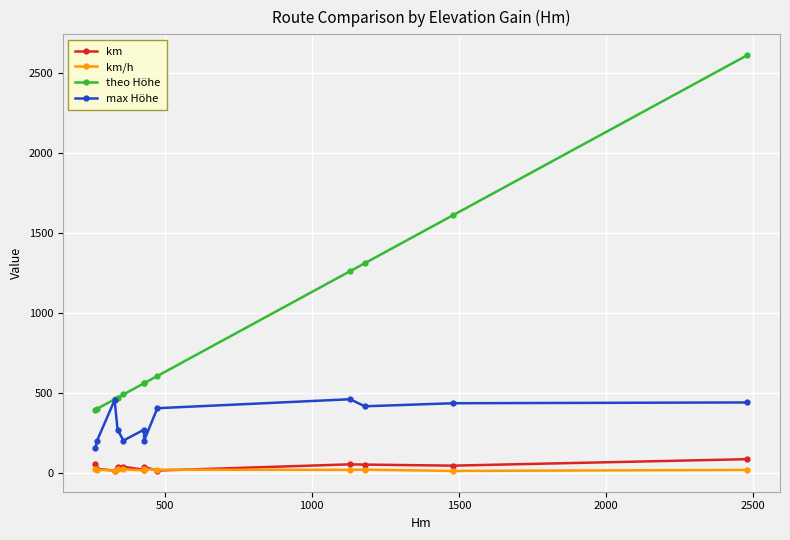

In km/h, how many points are lower than both neighbors (excluding endpoints)?

4